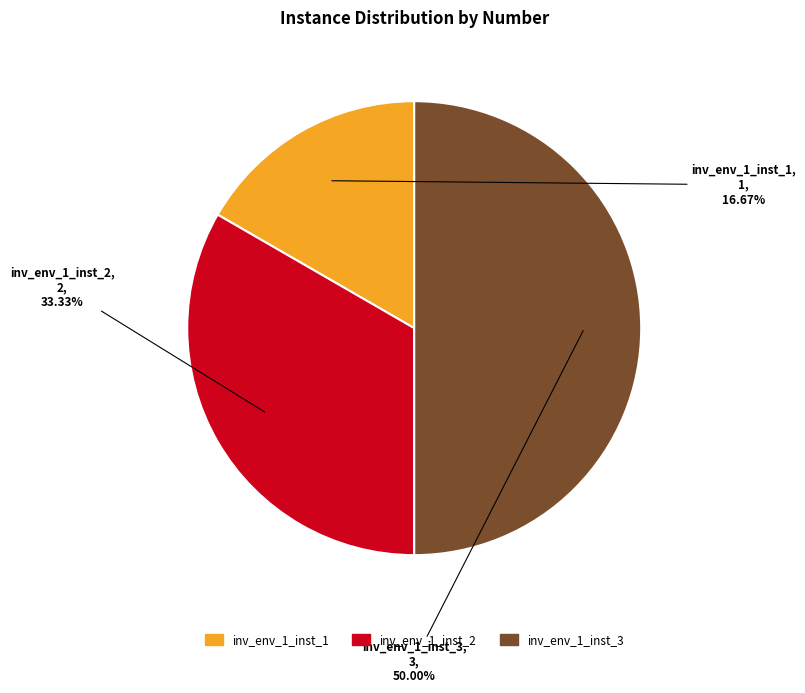

The inv_env_1_inst_3 slice represents 50% of the pie. True or false?

True